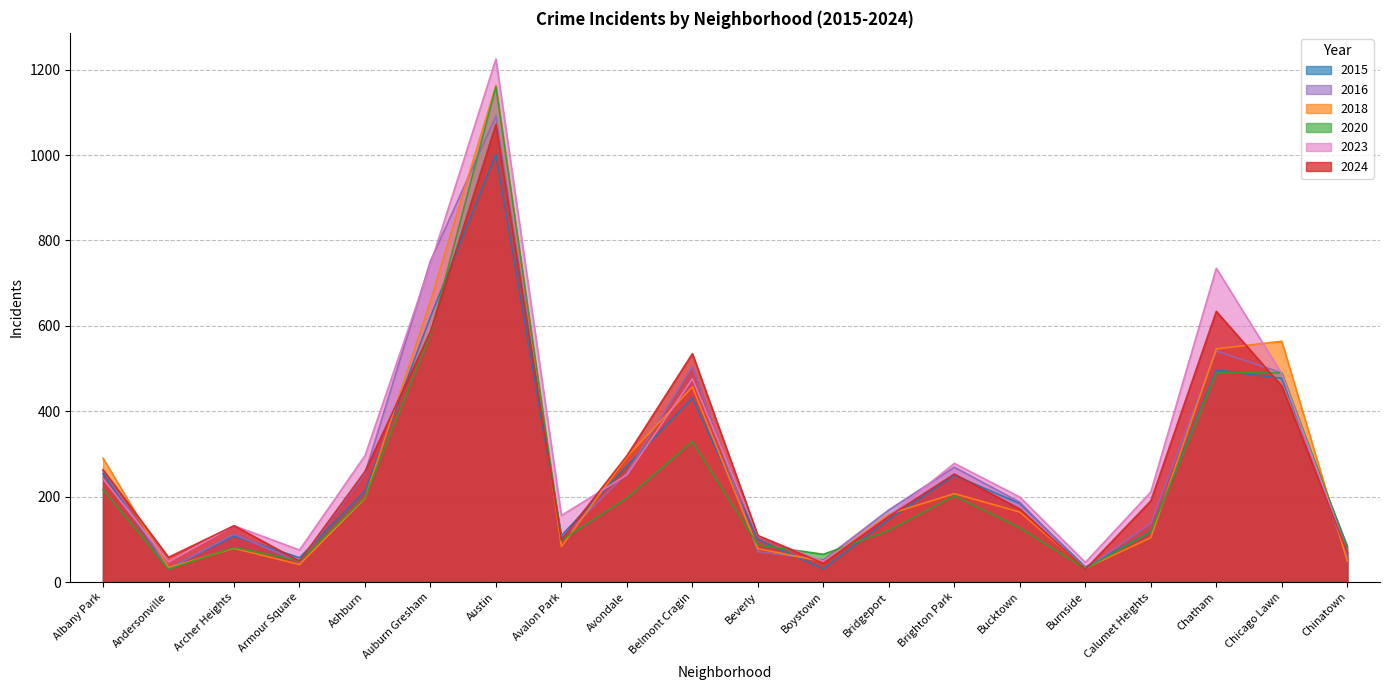

Where does the 2023 series first go above 211?

Albany Park